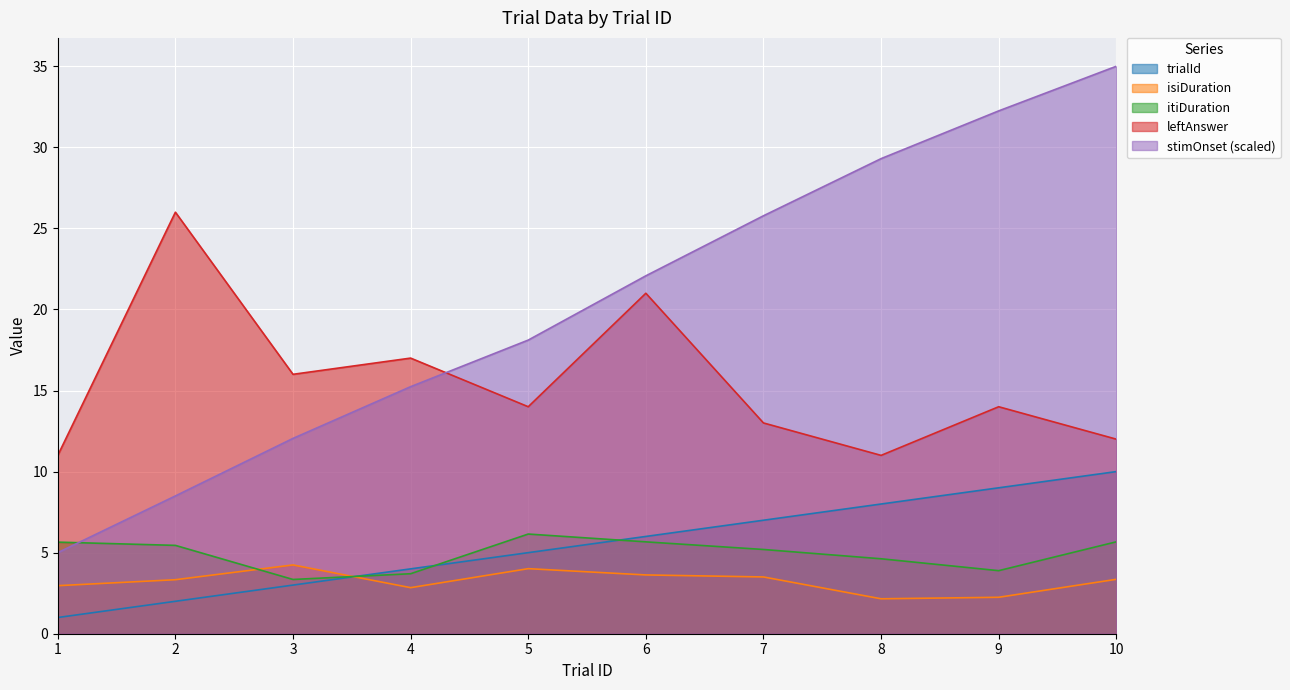

True or false: trialId has a value of 5.8 at 4.

False